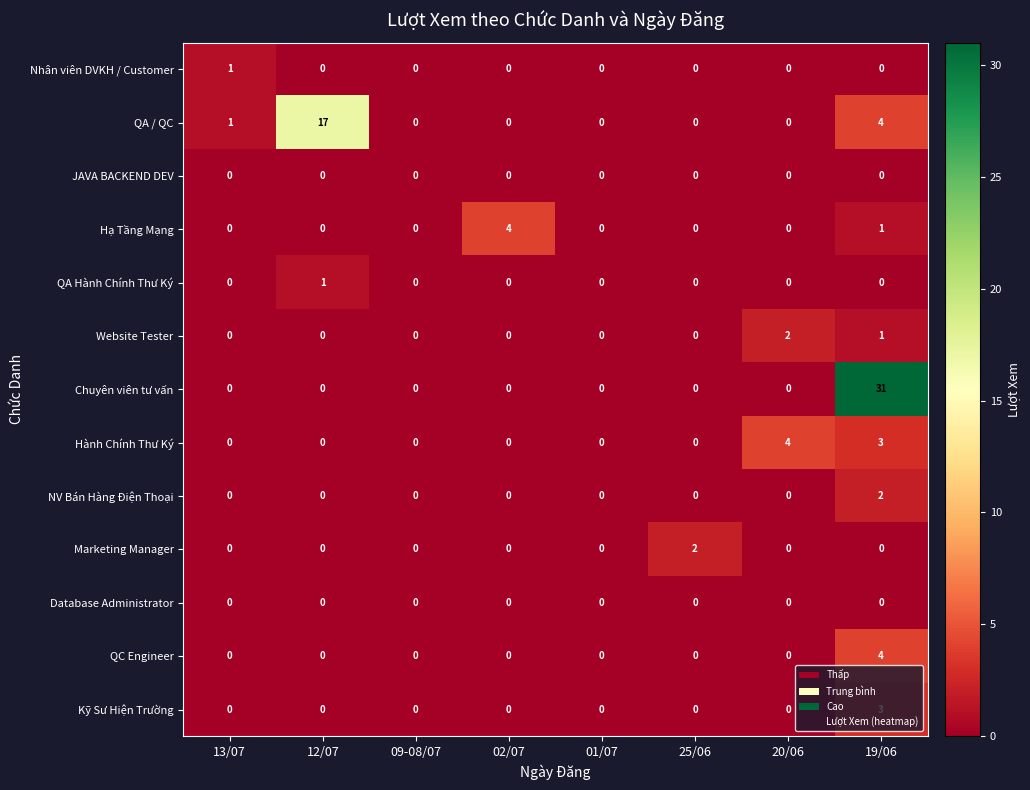

Count the Hạ Tầng Mạng values in the range 0 to 1.

7